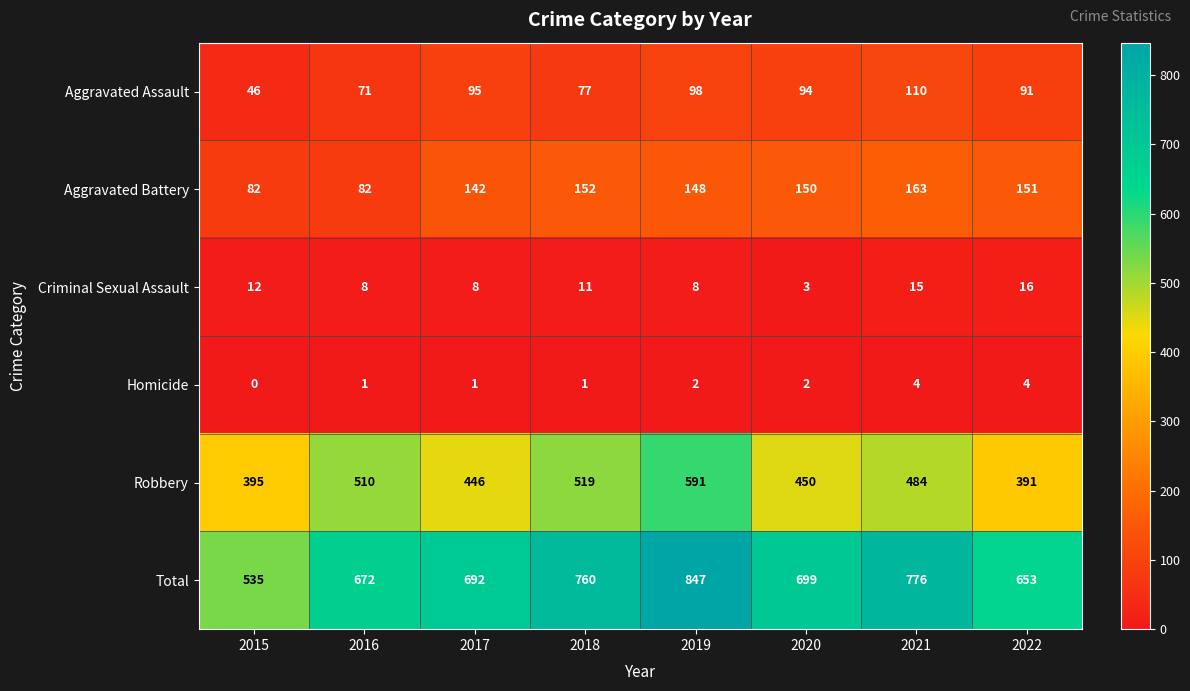

At 2020, list the series in order from largest to smallest.

Total, Robbery, Aggravated Battery, Aggravated Assault, Criminal Sexual Assault, Homicide